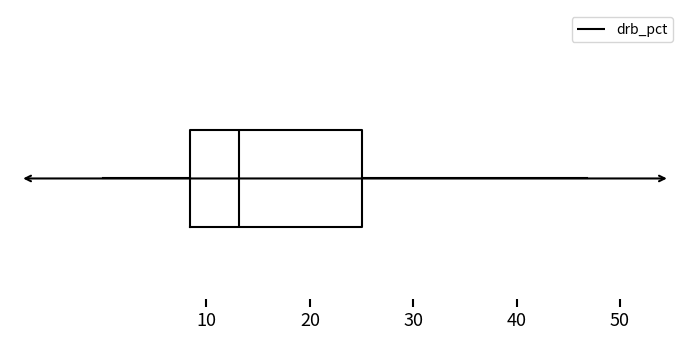

Where is the right edge of the box on the x-axis? The values are not printed on the chart, so give them approximately, as read against the axis.

25